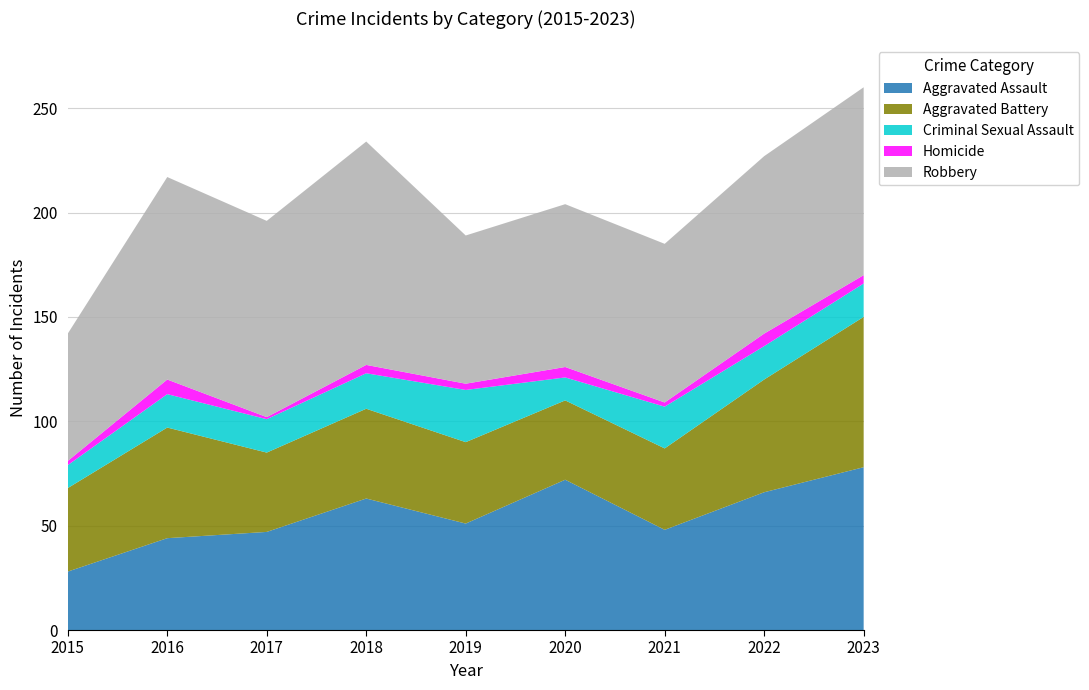

Reading left to right, extract all data points from this chart.

Aggravated Assault: 2015=28	2016=44	2017=47	2018=63	2019=51	2020=72	2021=48	2022=66	2023=78
Aggravated Battery: 2015=40	2016=53	2017=38	2018=43	2019=39	2020=38	2021=39	2022=54	2023=72
Criminal Sexual Assault: 2015=11	2016=16	2017=16	2018=17	2019=25	2020=11	2021=20	2022=16	2023=16
Homicide: 2015=2	2016=7	2017=1	2018=4	2019=3	2020=5	2021=2	2022=6	2023=4
Robbery: 2015=61	2016=97	2017=94	2018=107	2019=71	2020=78	2021=76	2022=85	2023=90